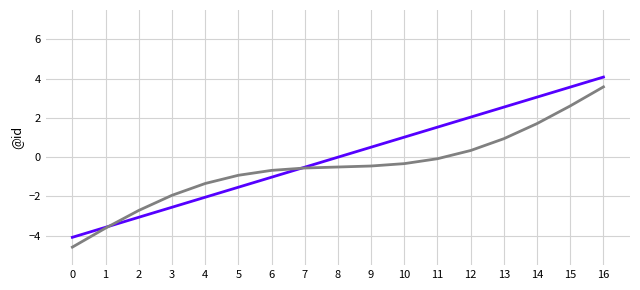

What is the difference between the highest and lowest values at 5?

0.6